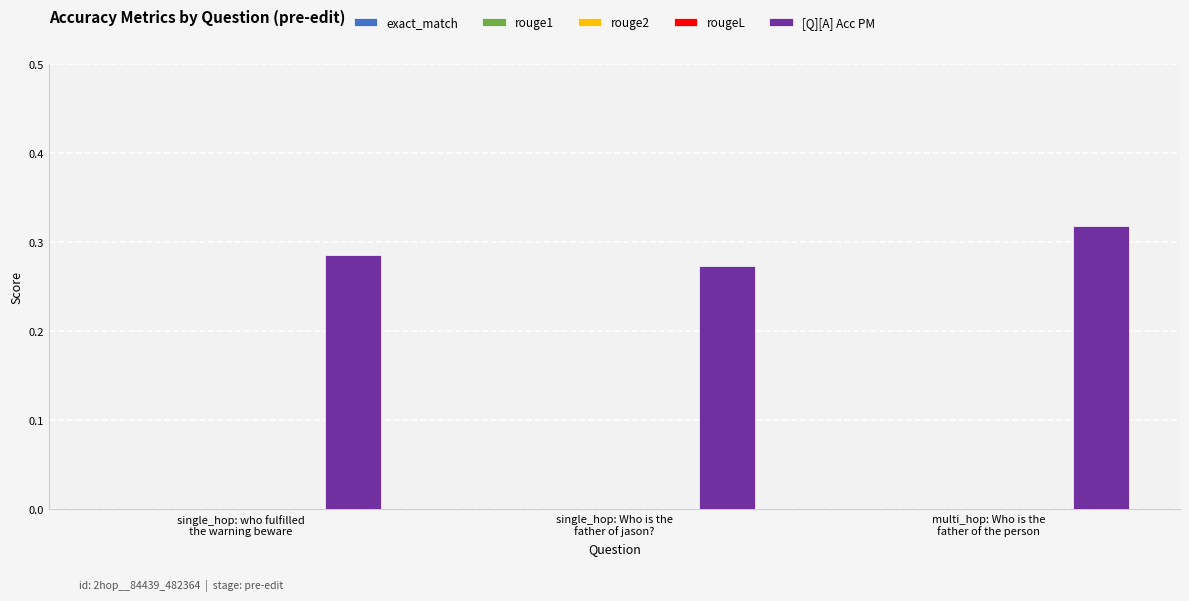

What is the sum of all values?

0.9